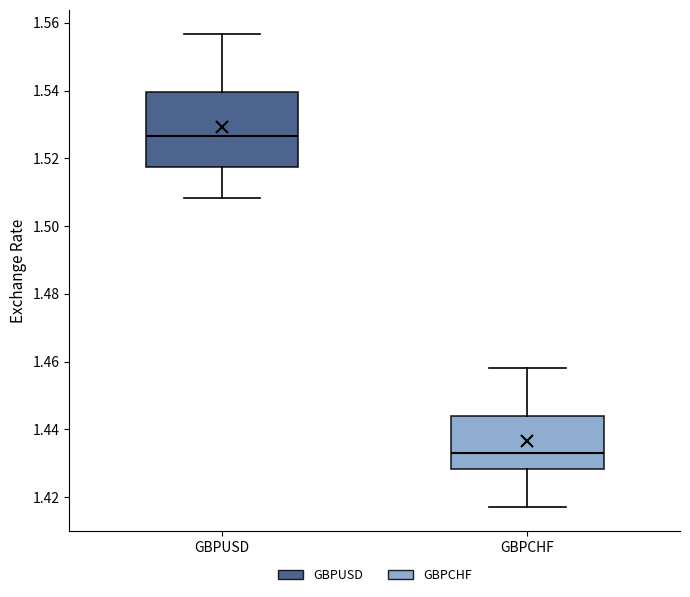

Reading left to right, transcribe this box plot: for each box, give where its median line is, the range the box spans, and where its two whiskers end, as read against the y-axis. The values are not printed on the chart, so give them approximately, as read against the axis.

GBPUSD: median 1.526, box 1.518 to 1.540, whiskers 1.508 to 1.556
GBPCHF: median 1.432, box 1.428 to 1.444, whiskers 1.418 to 1.458